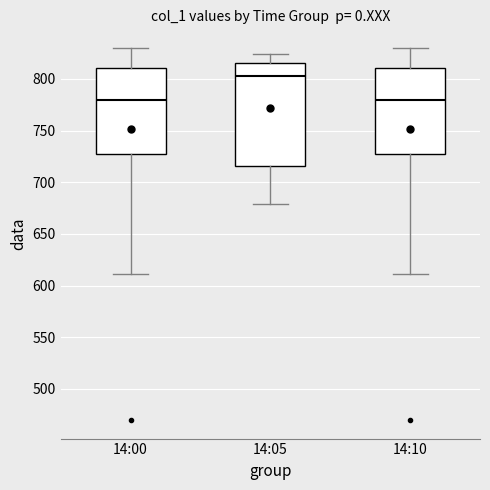

Where is the upper edge of the box for 14:05 on the y-axis? The values are not printed on the chart, so give them approximately, as read against the axis.

815